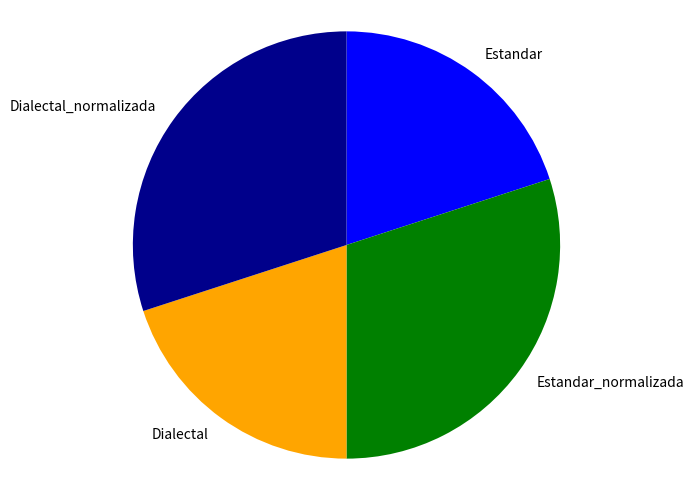

Which has a higher value, Dialectal or Estandar_normalizada?

Estandar_normalizada